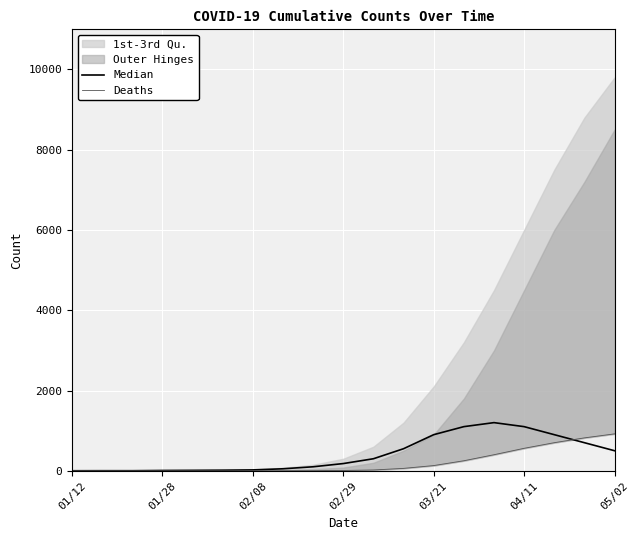

Where is the first local maximum for Median?

14